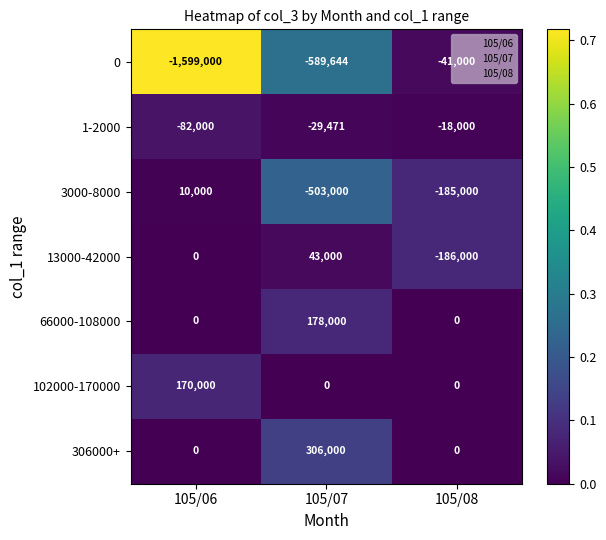

List the labels in order of 0 value, smallest first.

105/06, 105/07, 105/08